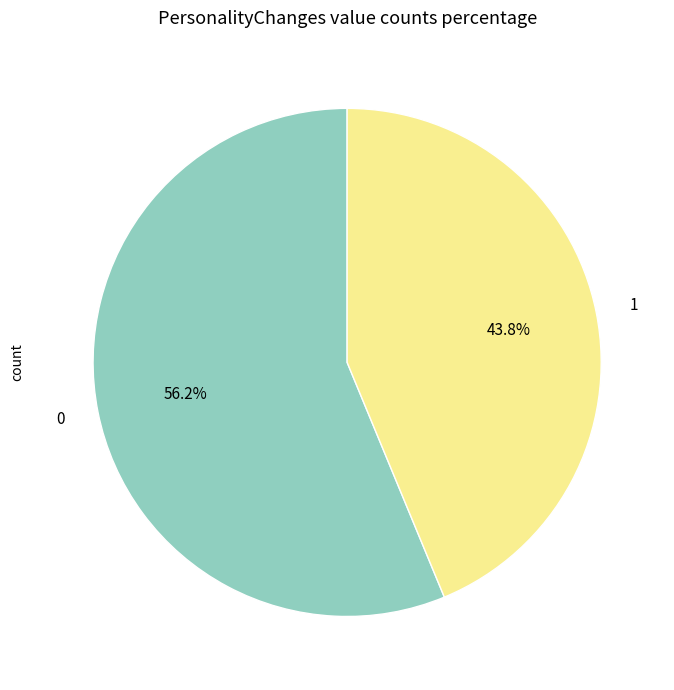

Is there a majority slice in this chart?

Yes